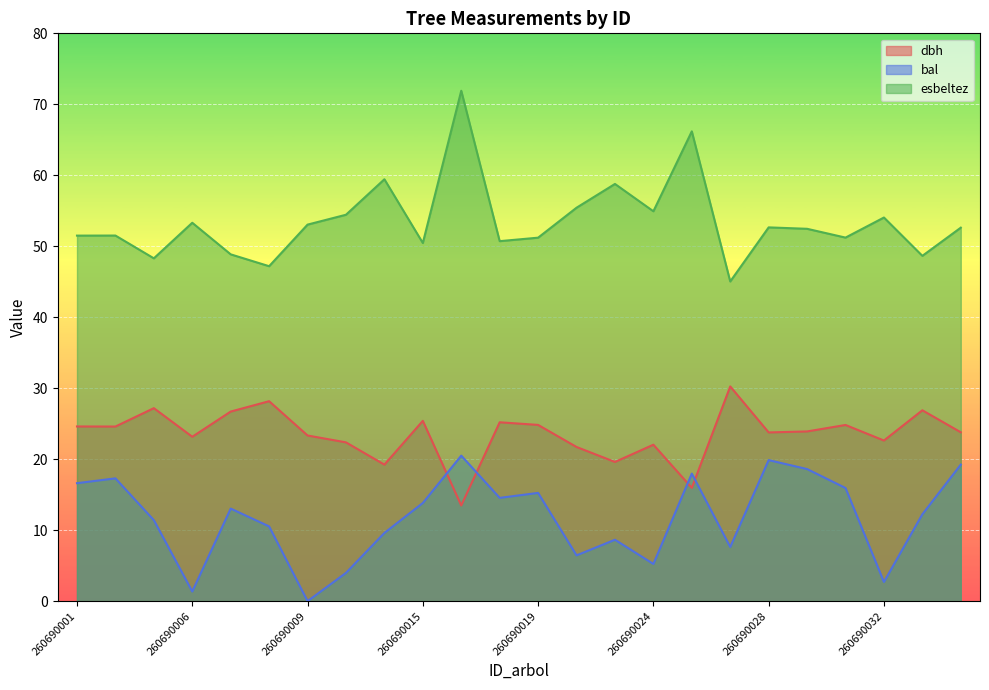

Which series changed the most between 260690009 and 260690016?

bal